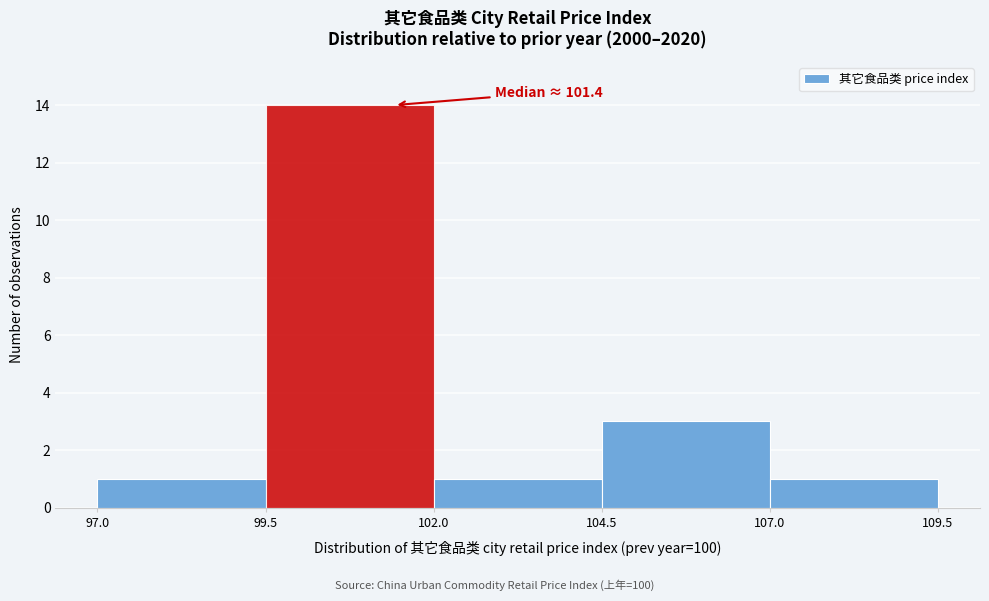

Over which range of the x-axis is the bar tallest?

99.5 to 102.0